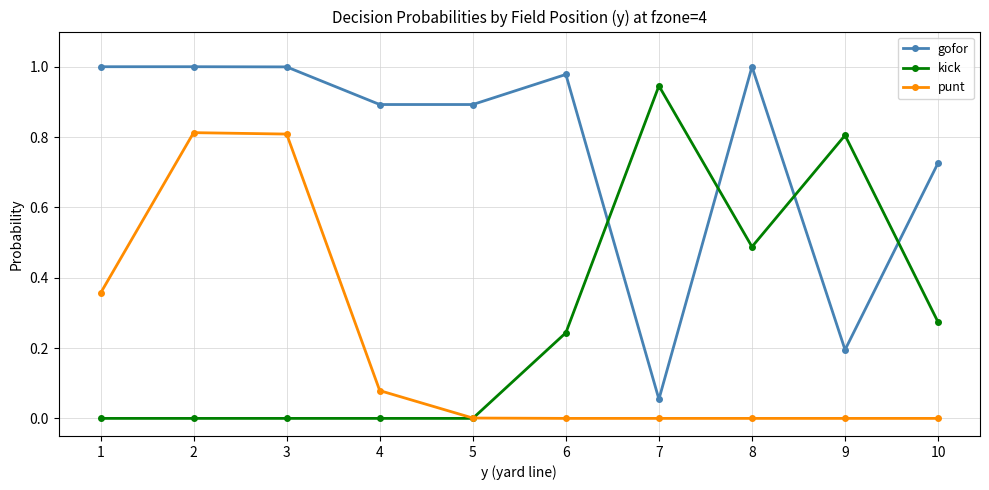

What are all the series names shown in the legend?

gofor, kick, punt